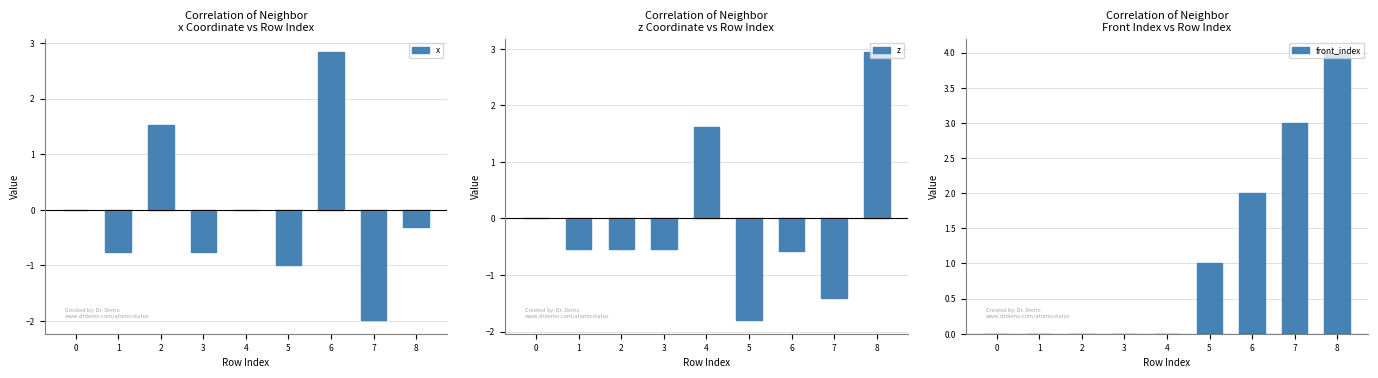

Which series has the largest range (max minus min)?

x